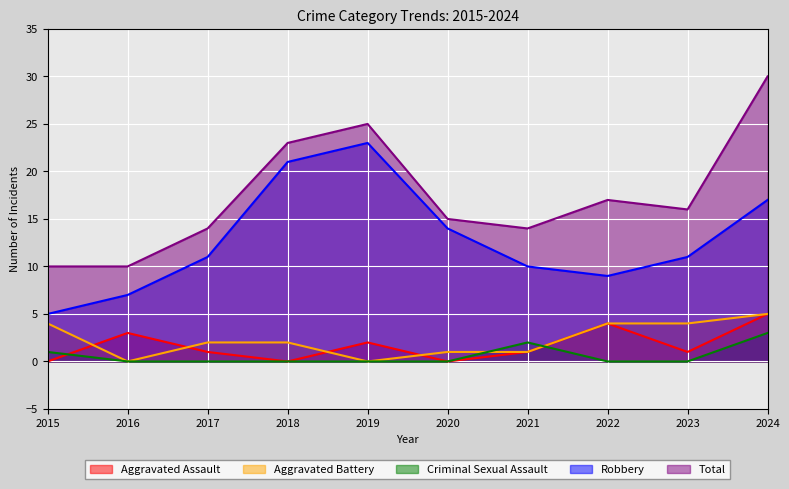

Between which two adjacent categories do Aggravated Assault and Aggravated Battery first intersect?

2015 and 2016